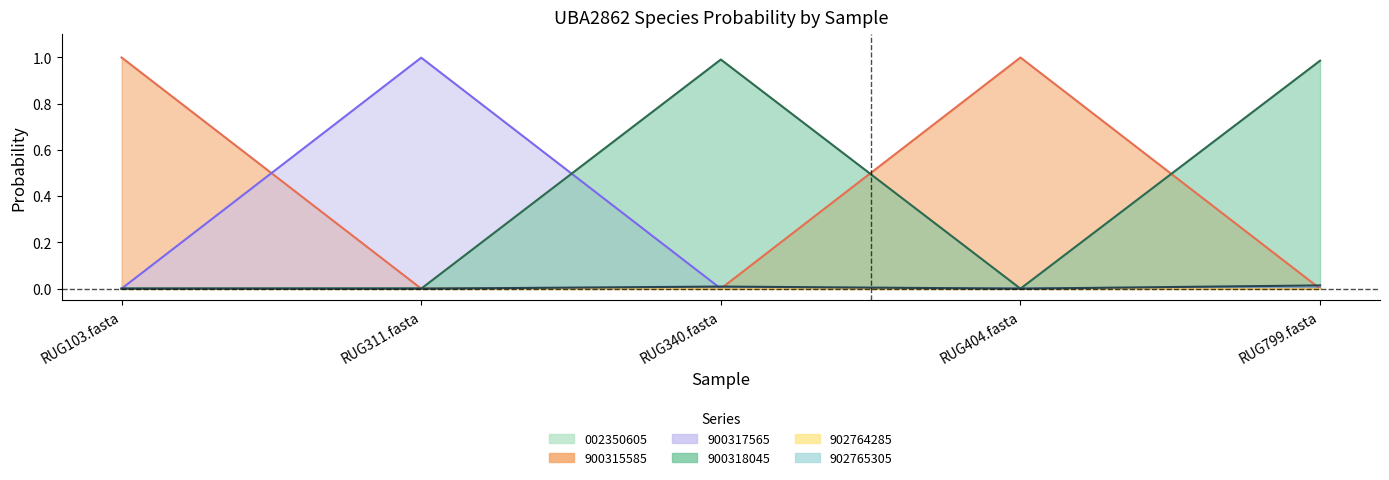

What is the value of the 2-s__UBA2862 sp900315585 point at the 4th from the left?

1.0